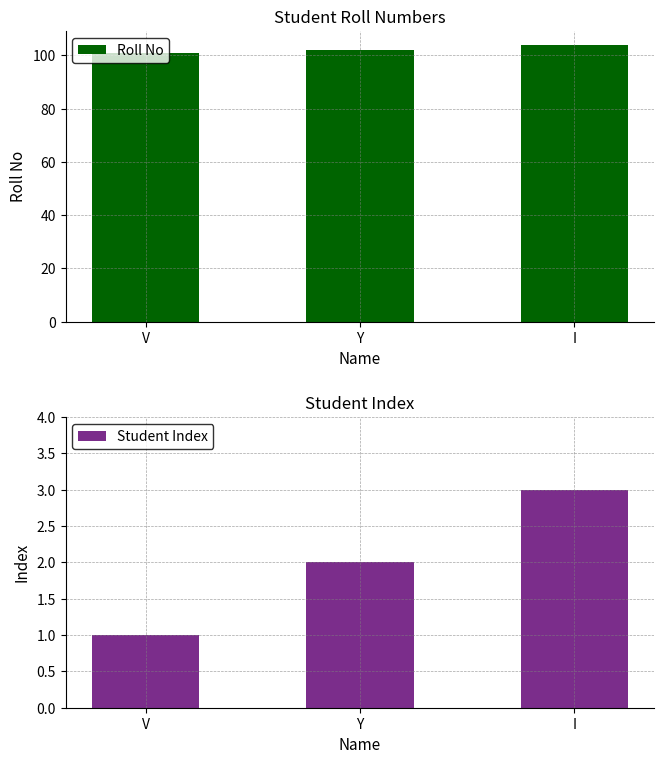

What is the highest value of the Student Index series?

3